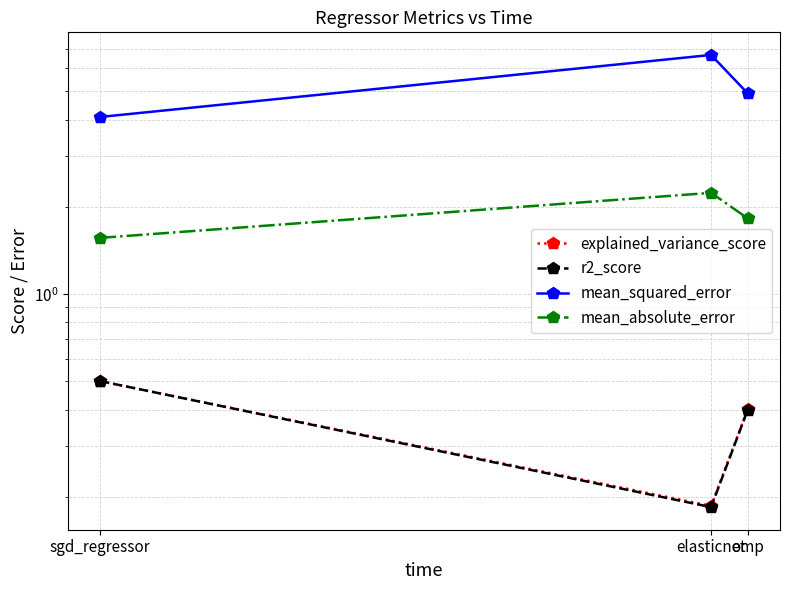

How many categories are shown in the chart?

3